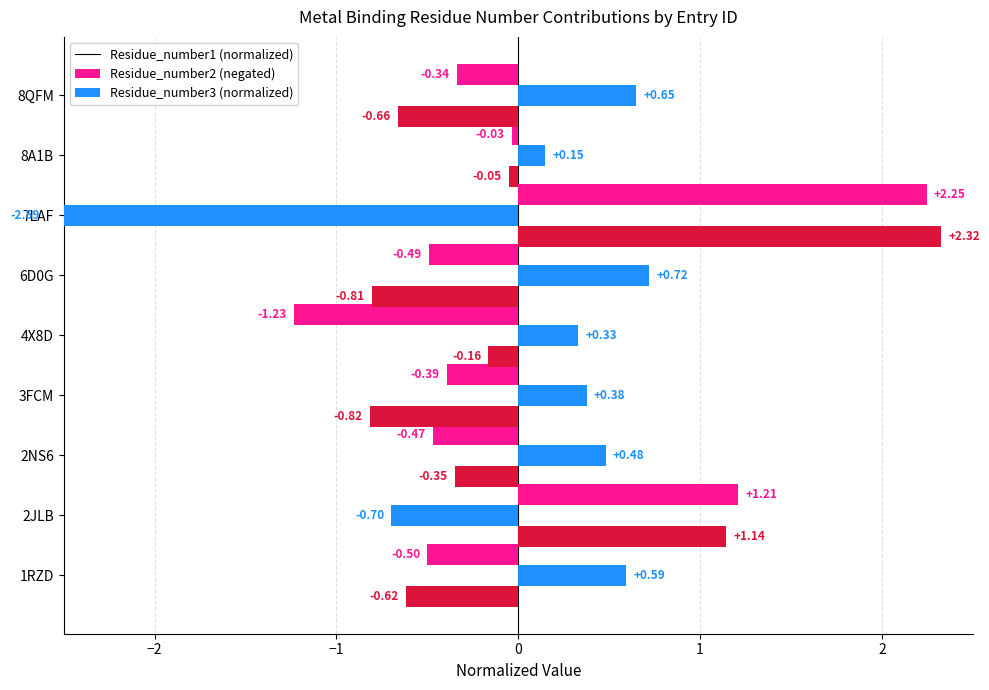

Rank the series by their average value, from lowest to highest.

Residue_number1, Residue_number2, Residue_number3